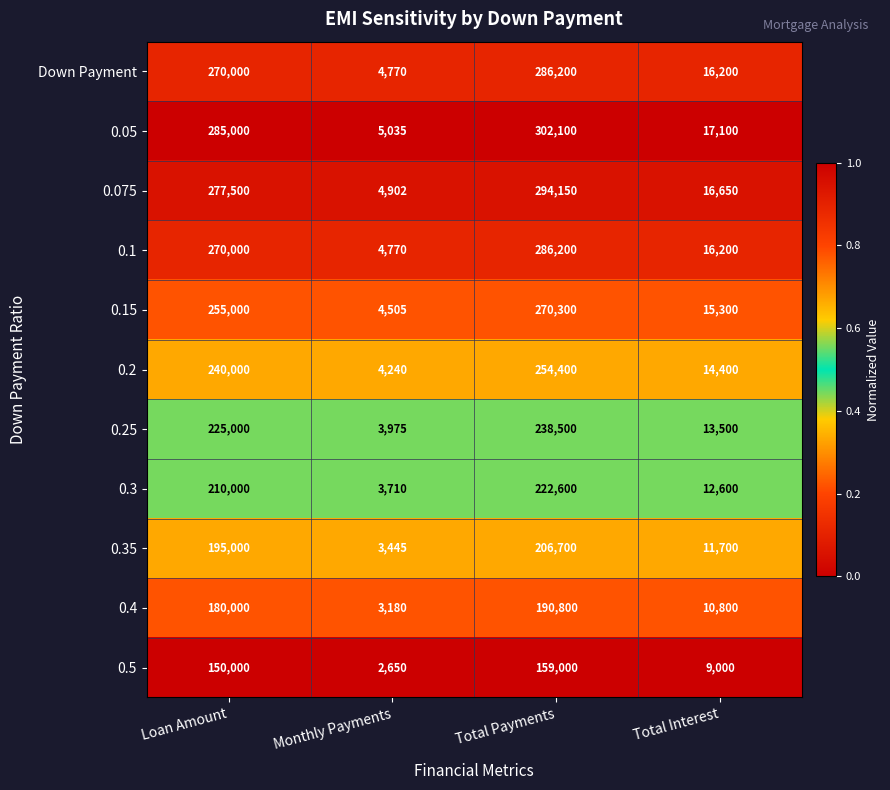

Which category has the highest value in the 0.2 series?

Total Payments